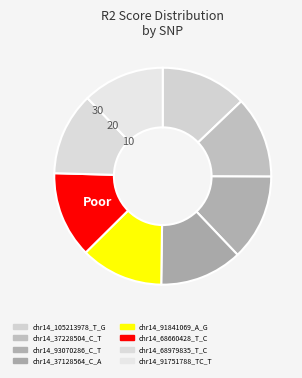

What portion of the pie excludes chr14_91841069_A_G?

87.7%